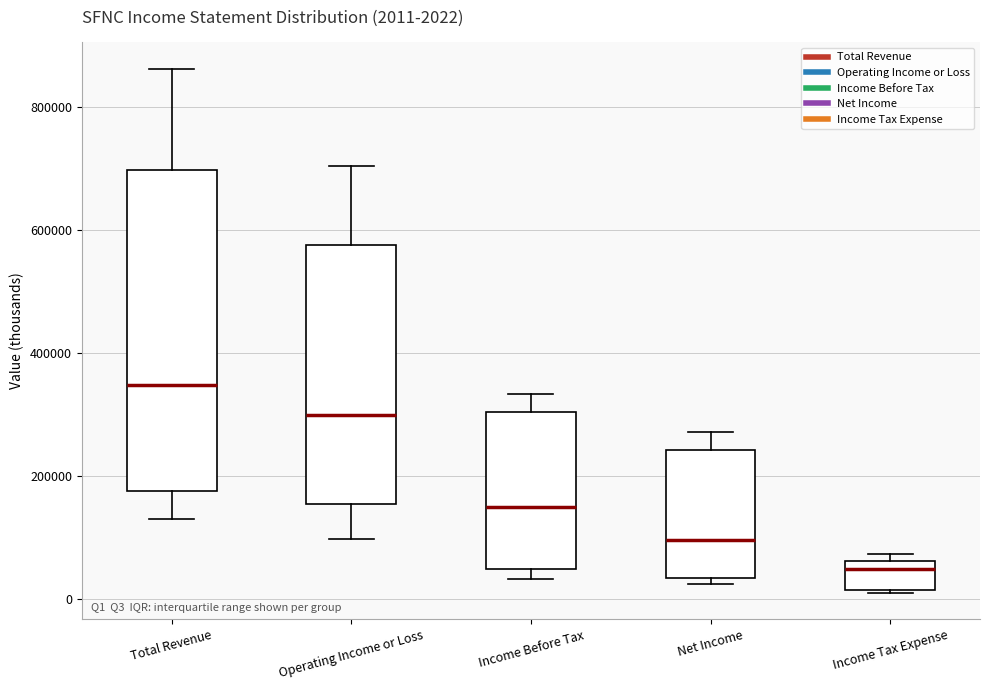

Which box's median line is the highest?

Total Revenue